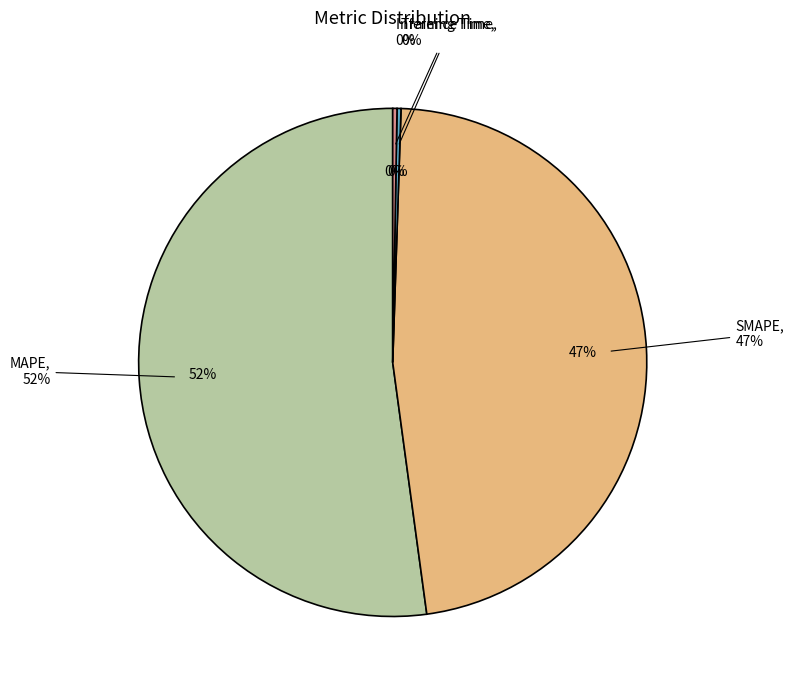

To the nearest percent, what is the combined percentage of SMAPE and Training Time?

48%